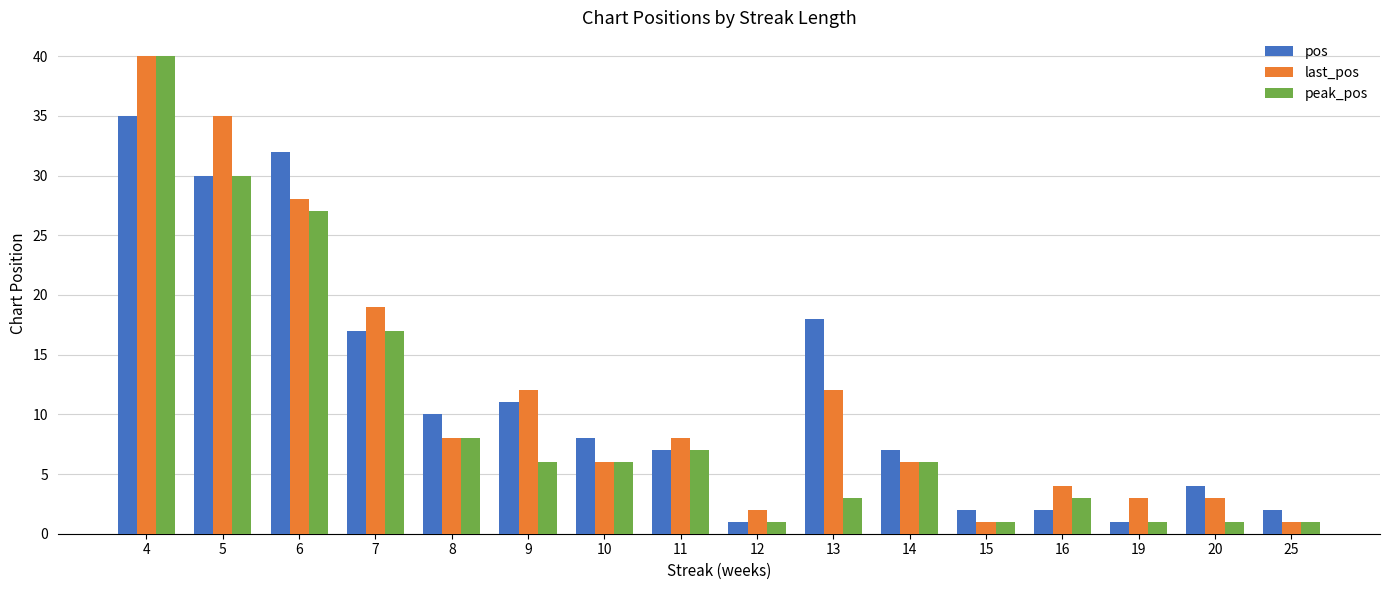

At which label does peak_pos reach its peak?

4